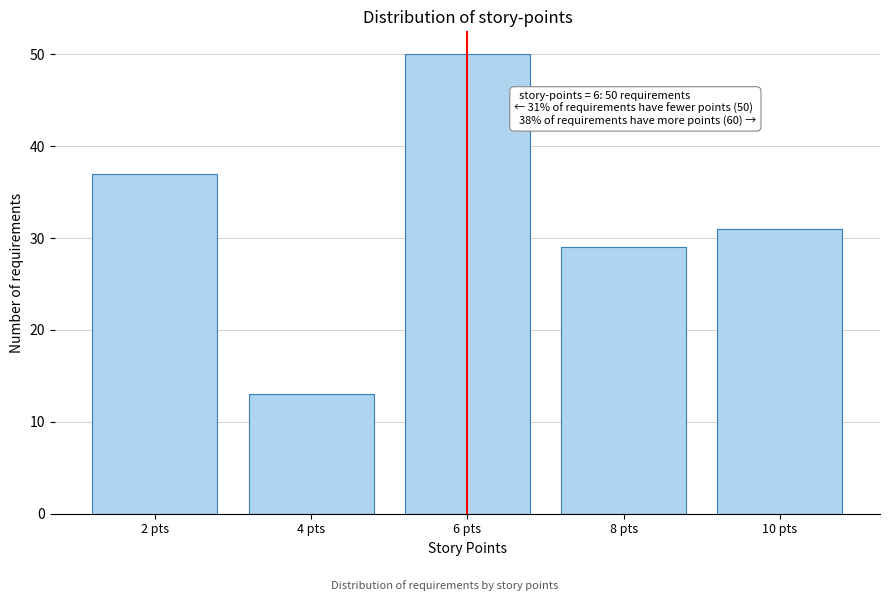

Reading left to right, transcribe all the data shown in this chart.

37	13	50	29	31